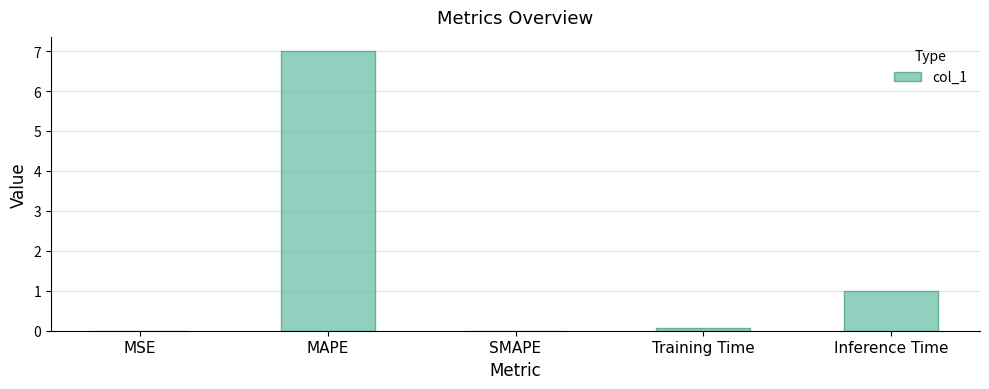

Is it true that the value at MAPE is 7.0?

True